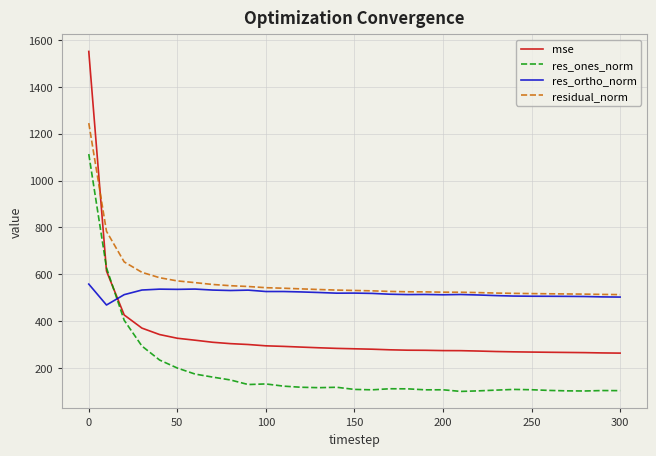

Rank the series by their maximum value, from highest to lowest.

mse, residual_norm, res_ones_norm, res_ortho_norm